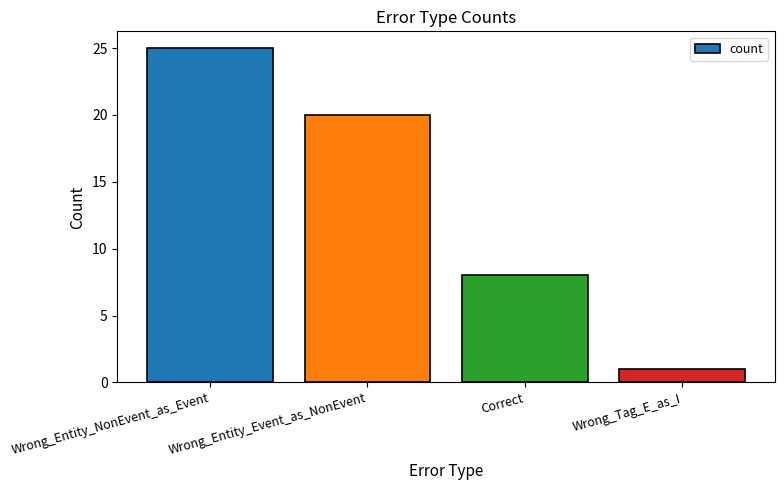

What is the difference between the maximum and minimum values?

24